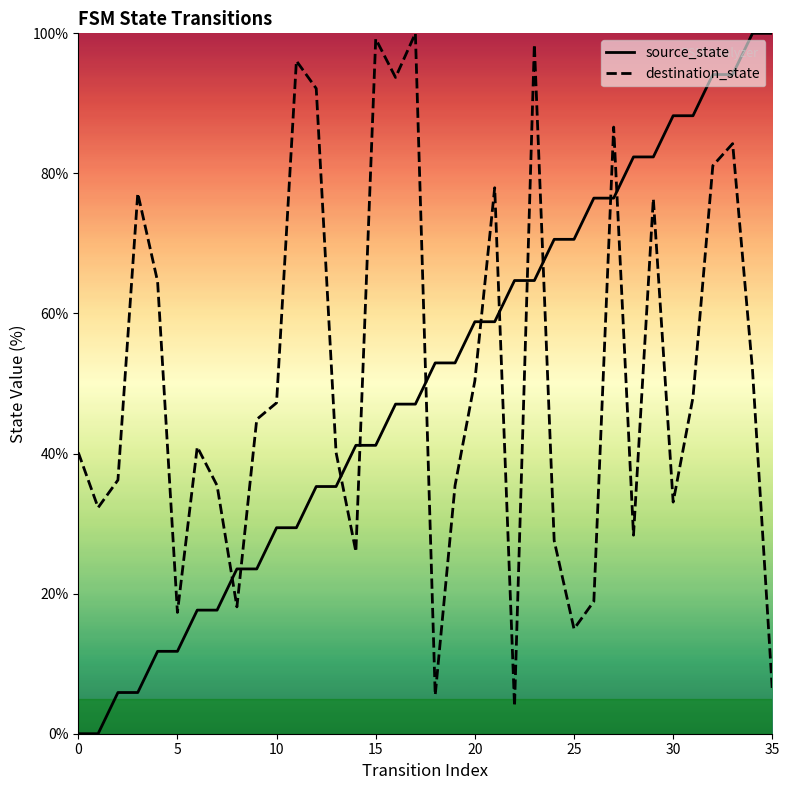

Is this an area chart (filled region under the line)?

No